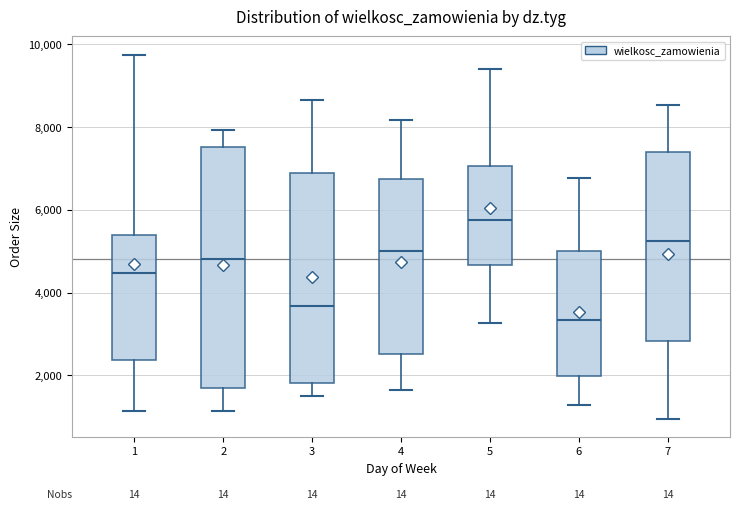

Where does the median line of the box at x = 4 sit on the y-axis? The values are not printed on the chart, so give them approximately, as read against the axis.

5000